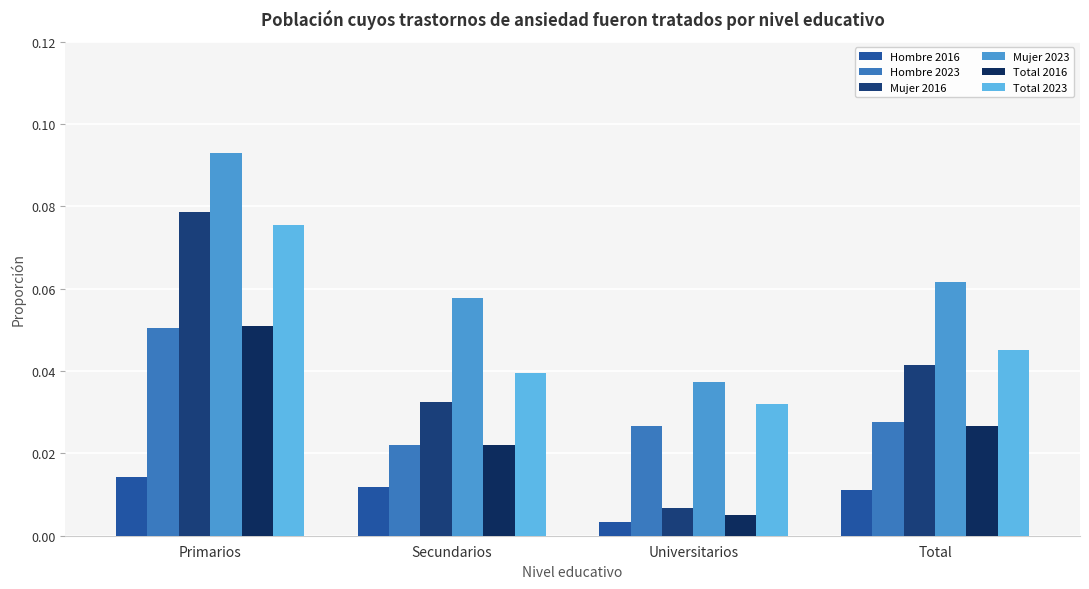

Is it true that Total 2016 equals 0.0 at Total?

True